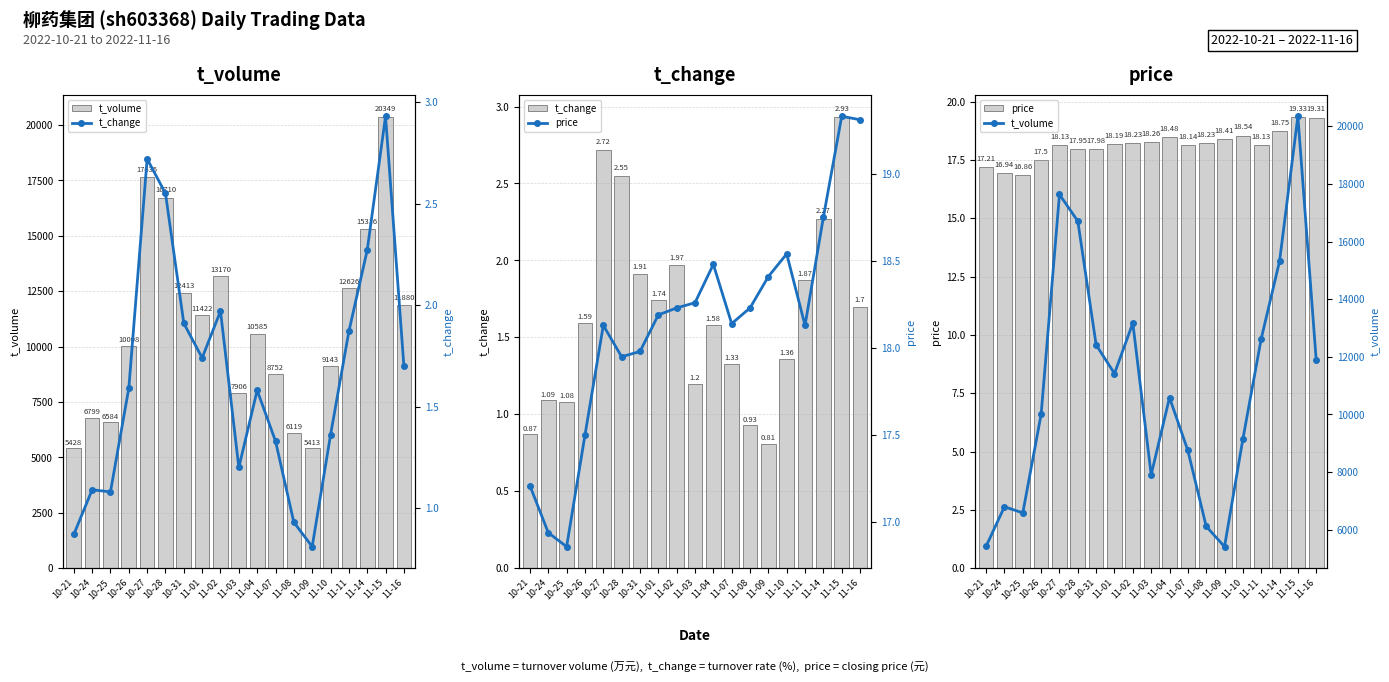

Which label corresponds to the smallest value in the chart?

11-09